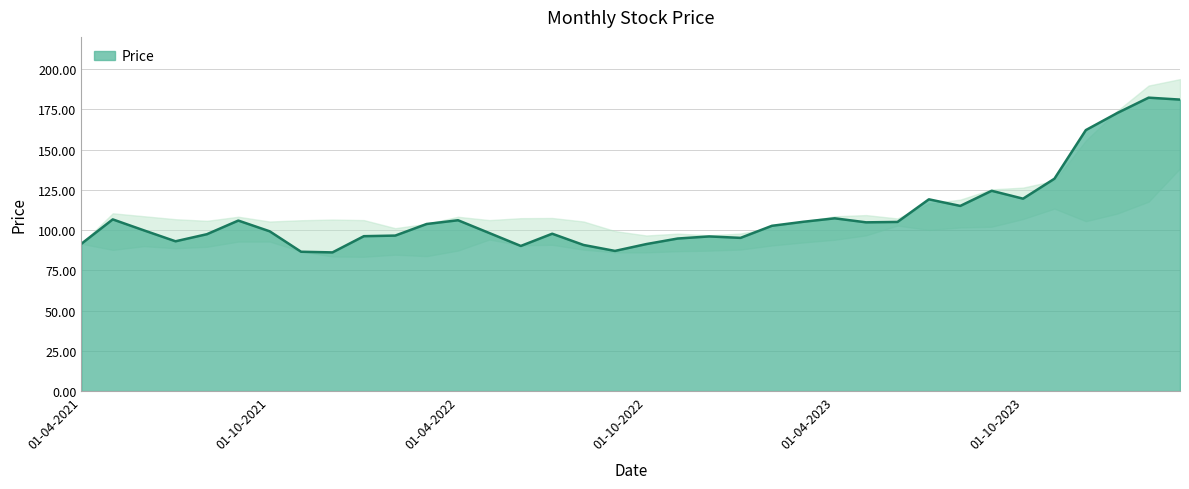

What is the difference between the values at 01-01-2022 and 01-08-2023?

18.8